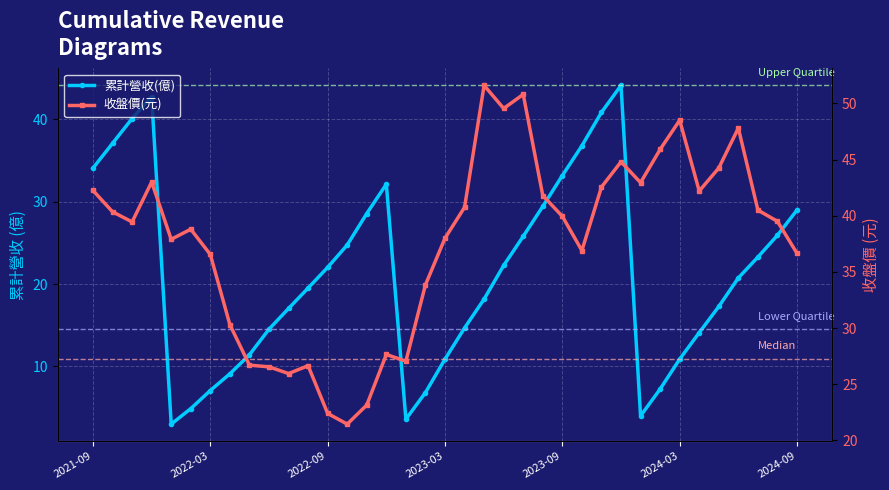

True or false: 收盤價(元) has a value of 37.0 at 11.

False